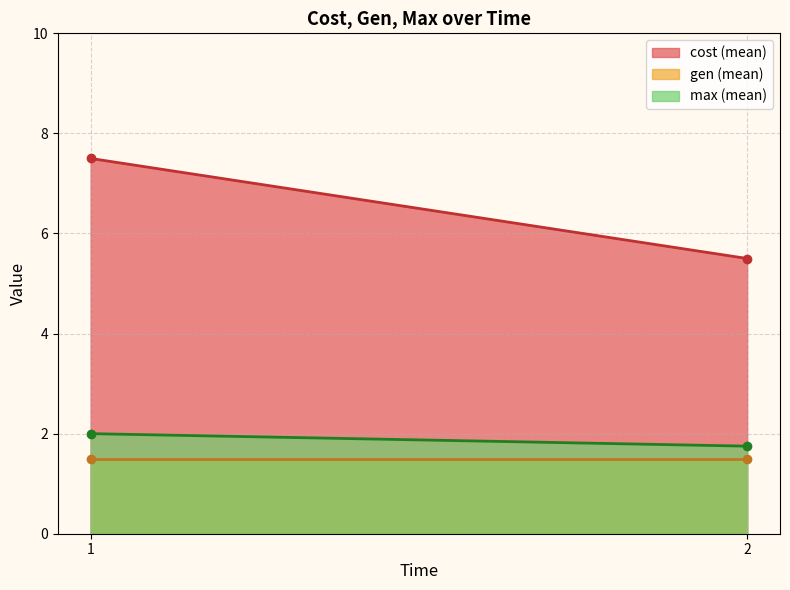

What is the difference between the cost (mean) values at 1 and 2?

2.0